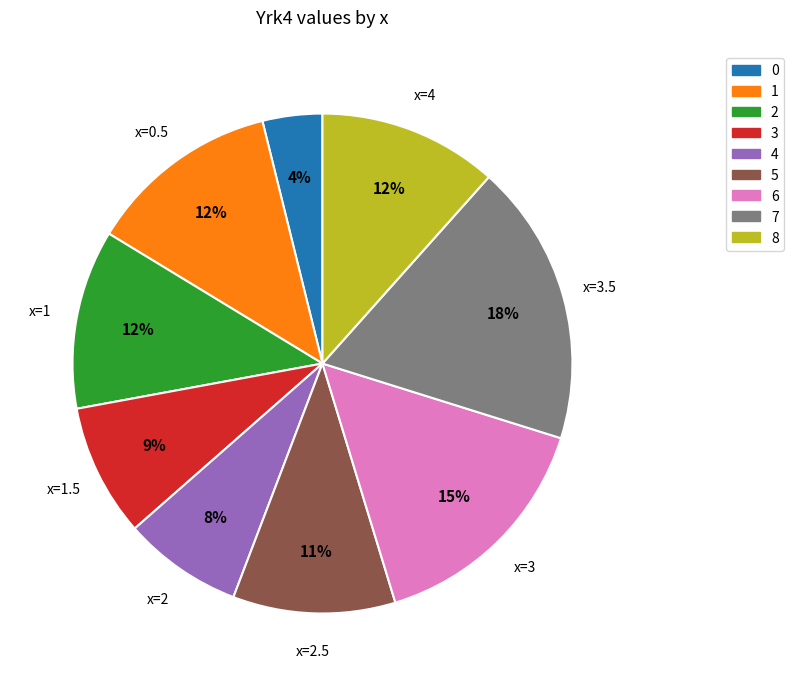

How many segments does this pie chart have?

9